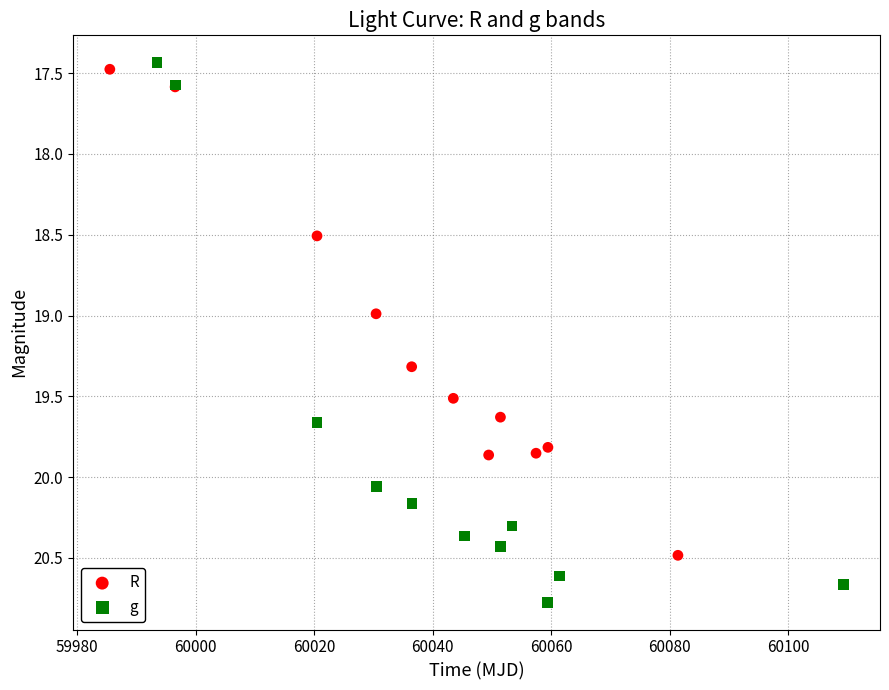

Which series has the widest spread of Y values?

g